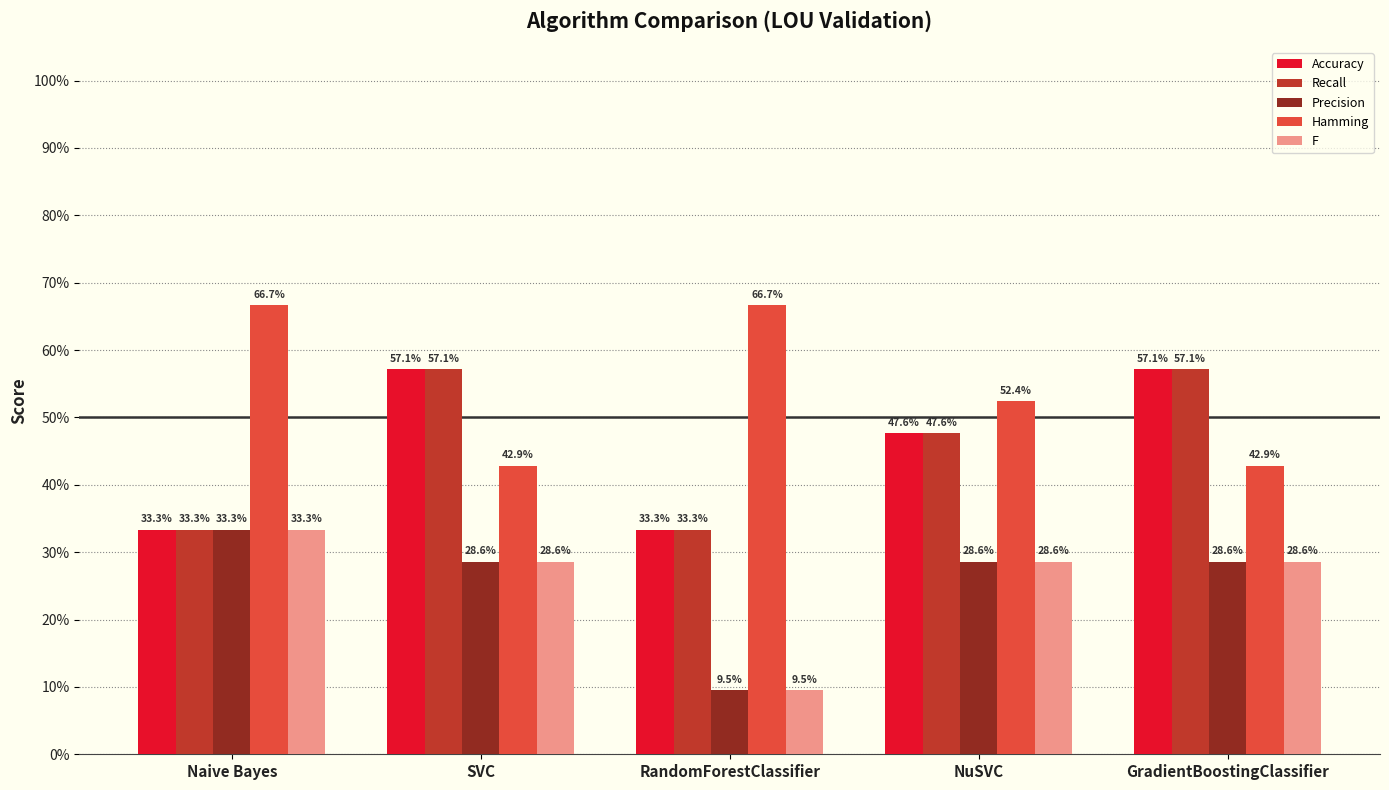

Reading right to left, list all the values displayed in this chart.

Accuracy: 0.6	0.5	0.3	0.6	0.3
Recall: 0.6	0.5	0.3	0.6	0.3
Precision: 0.3	0.3	0.1	0.3	0.3
Hamming: 0.4	0.5	0.7	0.4	0.7
F: 0.3	0.3	0.1	0.3	0.3